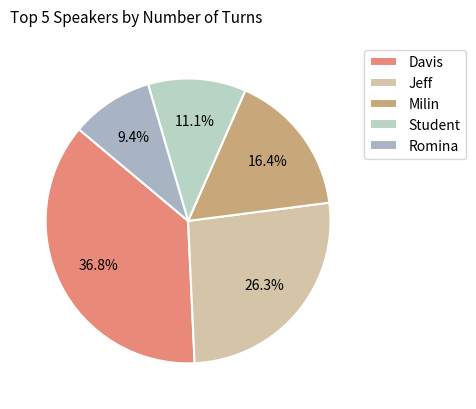

Rank the categories by value from lowest to highest.

Romina, Student, Milin, Jeff, Davis